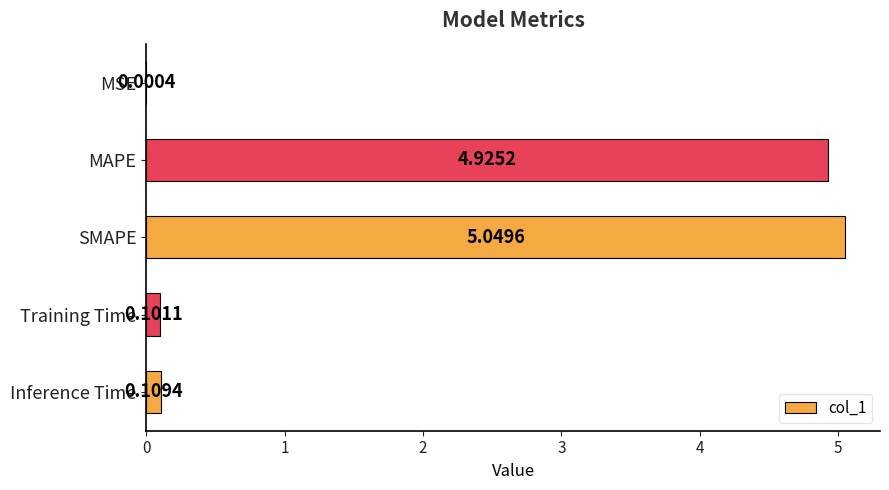

Which has a higher value, Inference Time or Training Time?

Inference Time